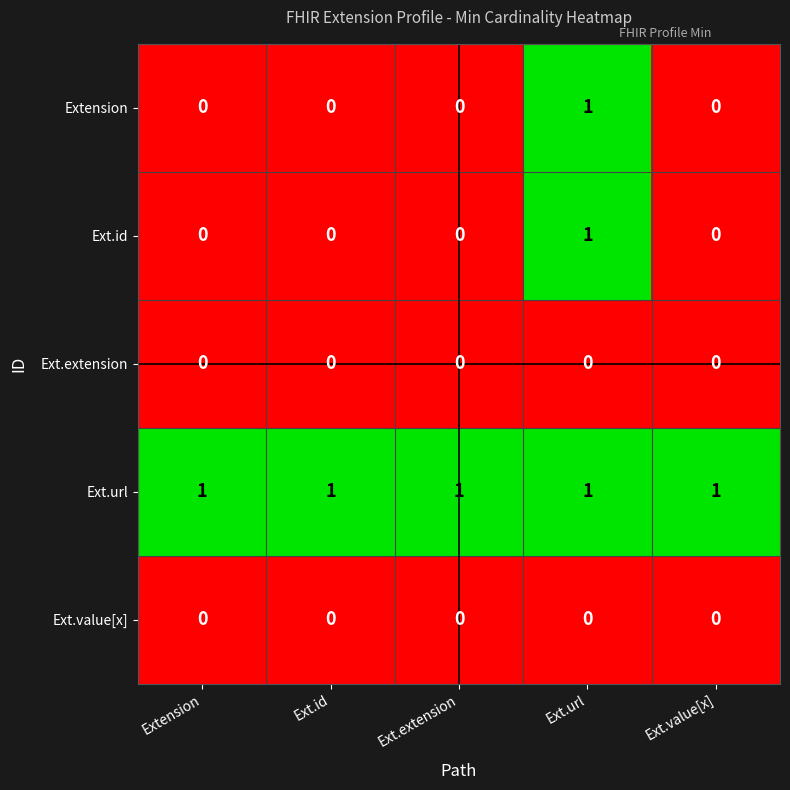

Is it true that Ext.extension equals 0 at Ext.value[x]?

True